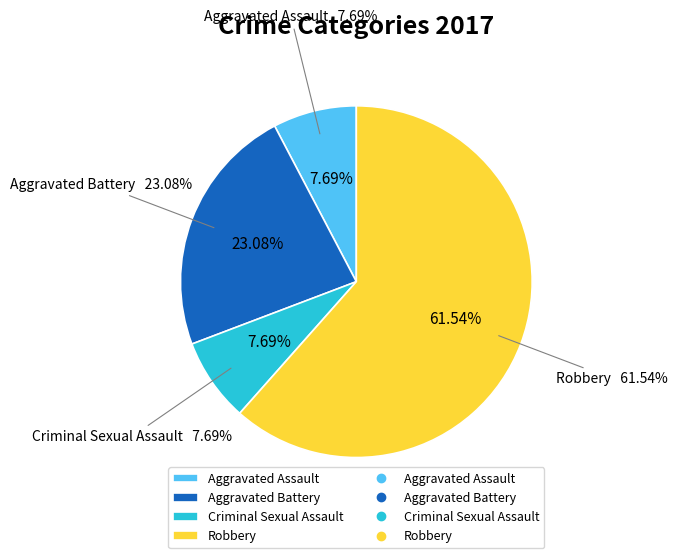

To the nearest percent, what is the difference between the largest and smallest slice percentages?

54%